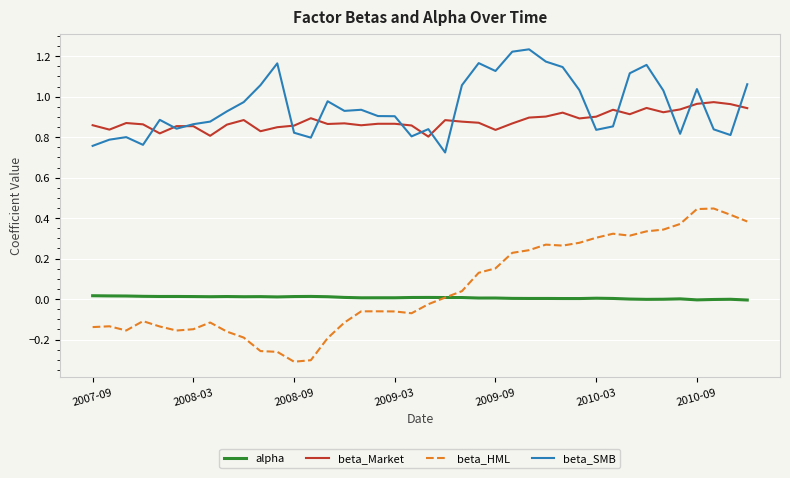

True or false: alpha and beta_Market cross at least once.

False